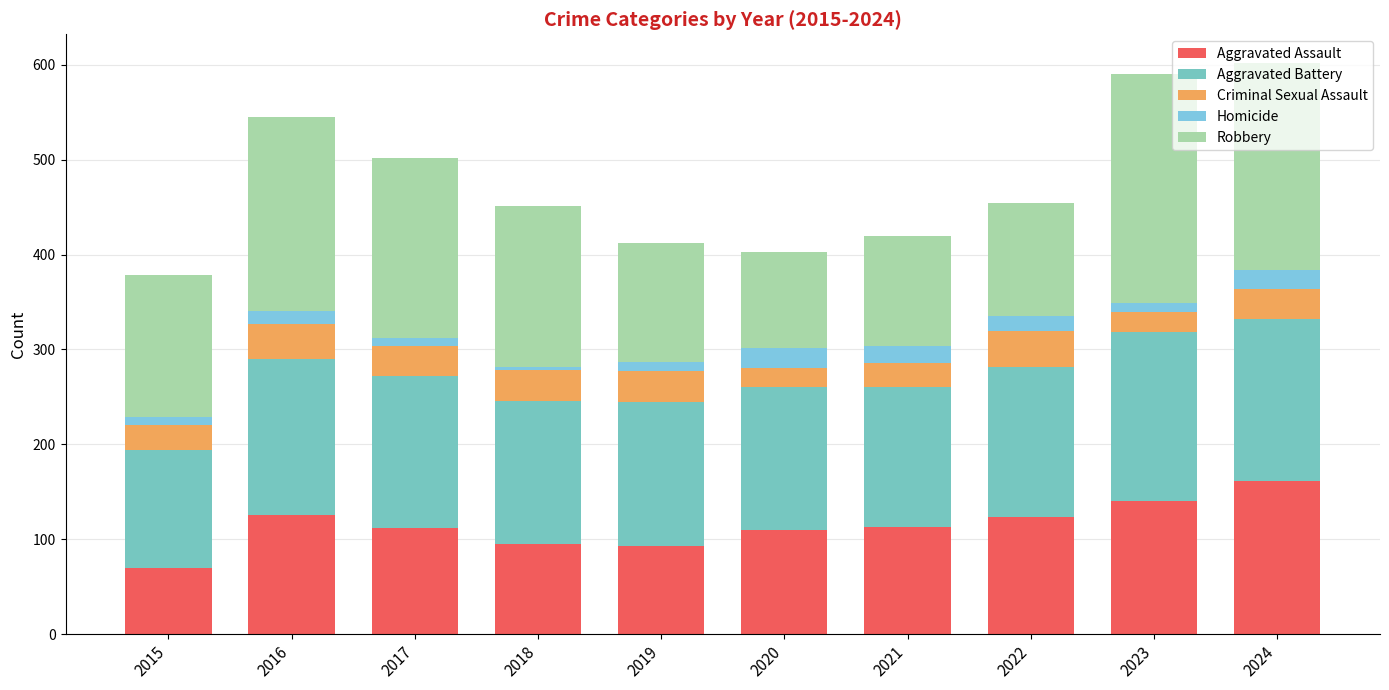

True or false: Aggravated Assault has a value of 113 at 2021.

True